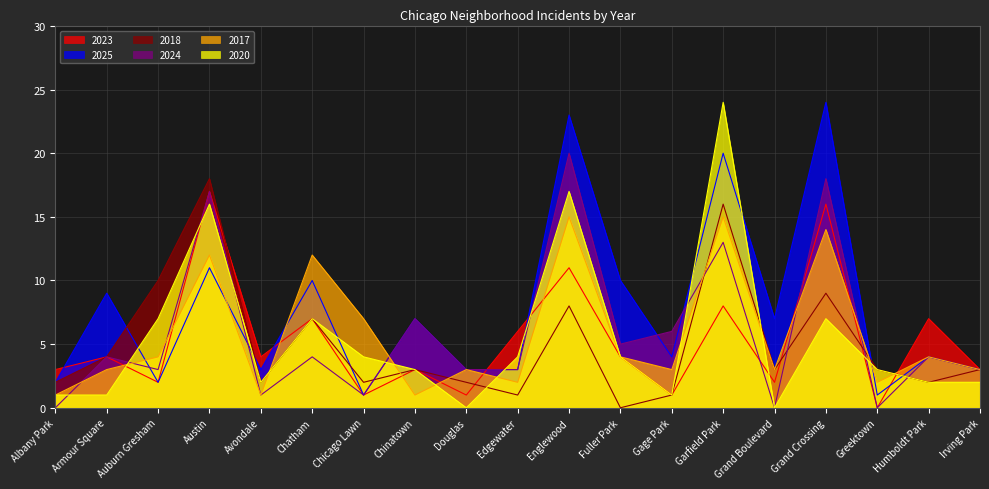

True or false: 2018 has a value of 3 at Irving Park.

True